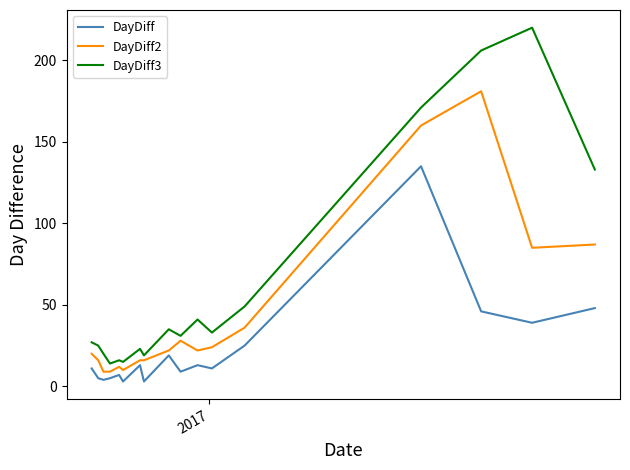

Rank the series by their average value, from lowest to highest.

DayDiff, DayDiff2, DayDiff3